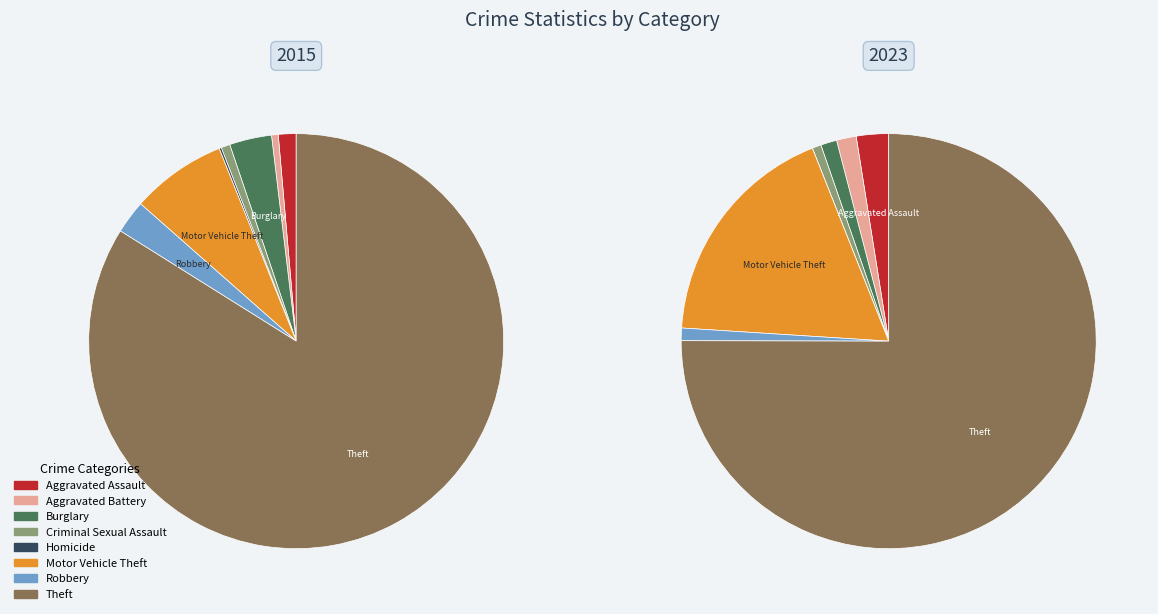

Rank the categories by value from lowest to highest.

Homicide, Aggravated Battery, Criminal Sexual Assault, Aggravated Assault, Robbery, Burglary, Motor Vehicle Theft, Theft